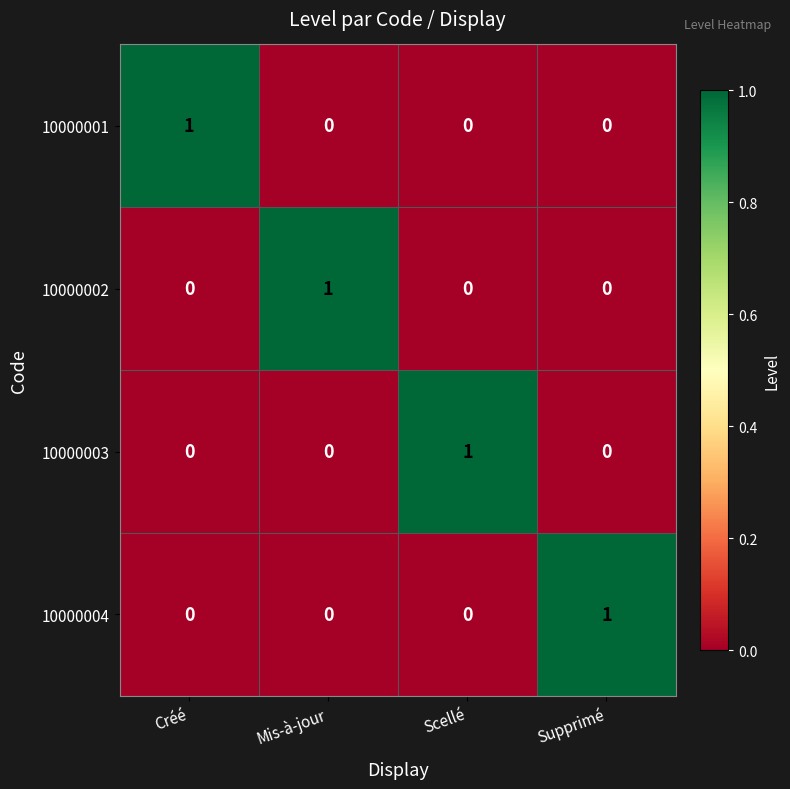

Which category has the highest value in the 10000004 series?

Supprimé